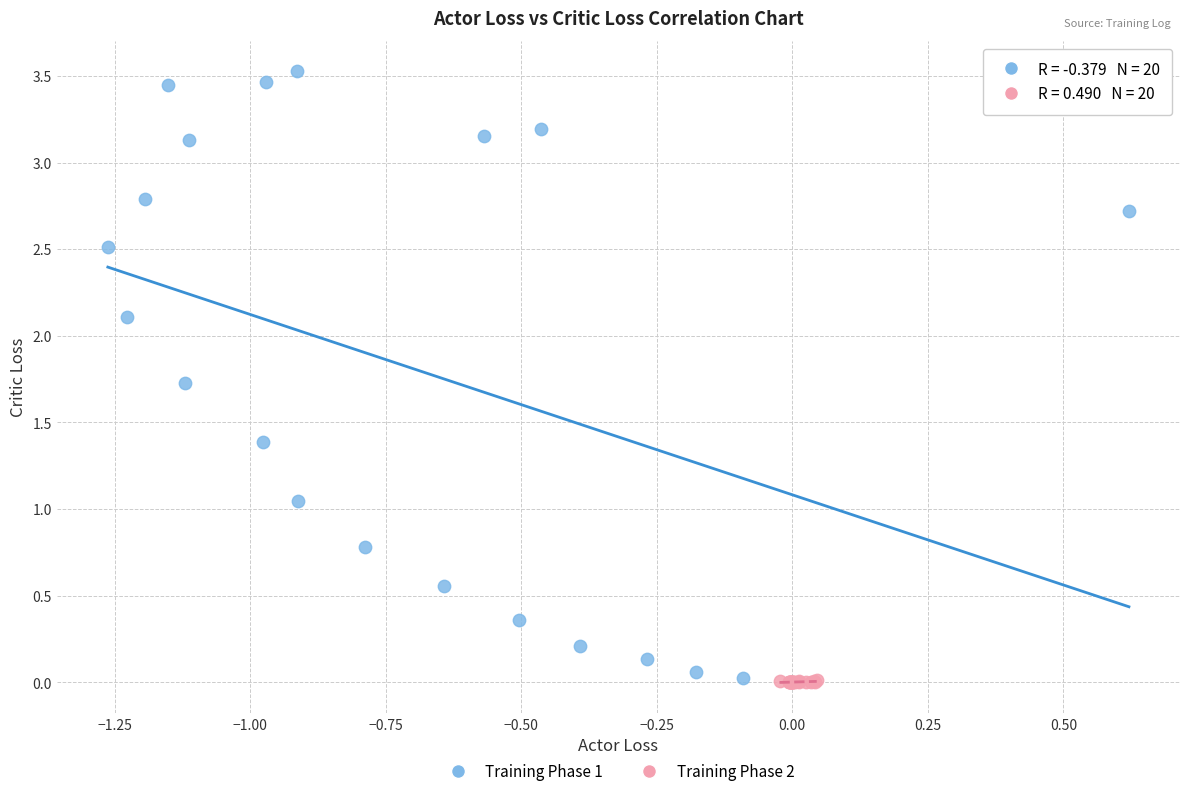

Which series contains the highest Y value?

Training Phase 1